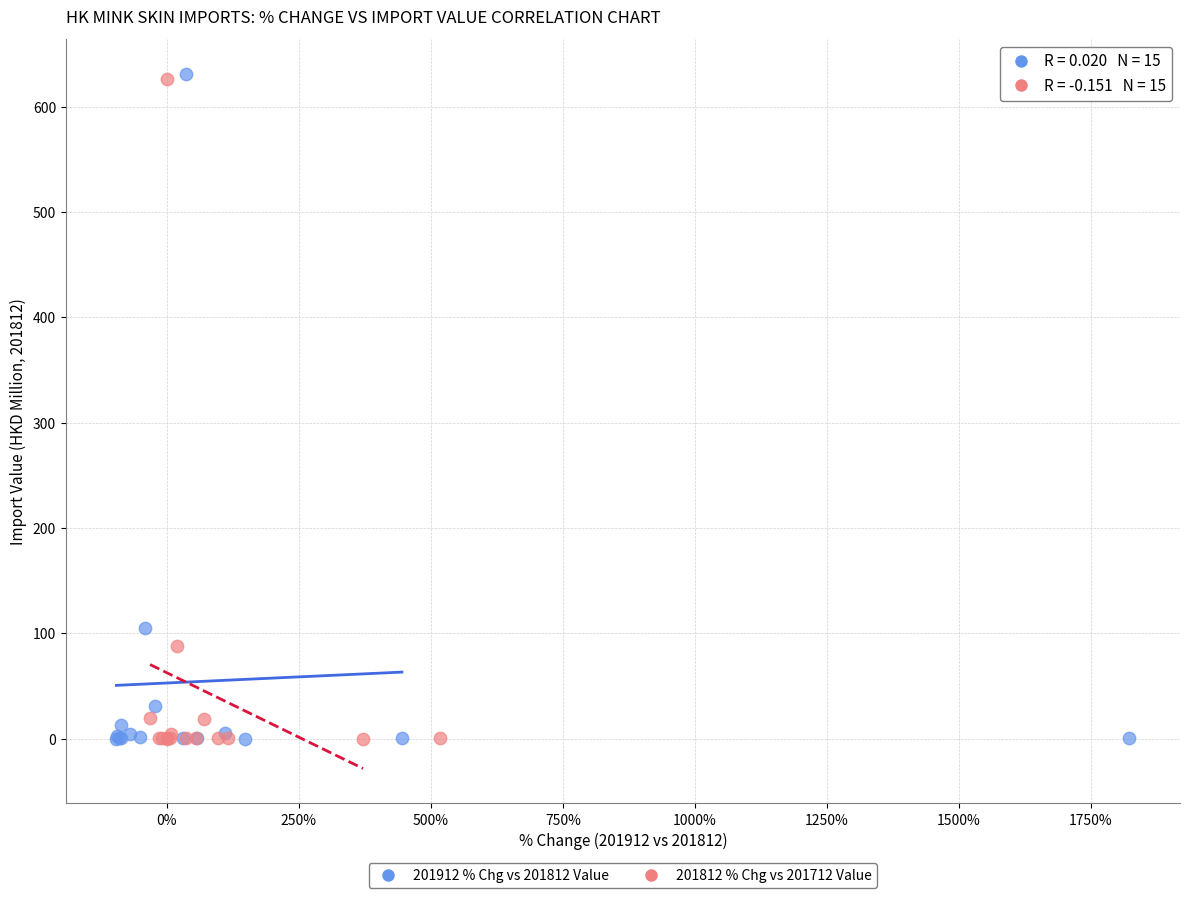

Which series has the largest Y range (max minus min)?

201912 % Chg vs 201812 Value